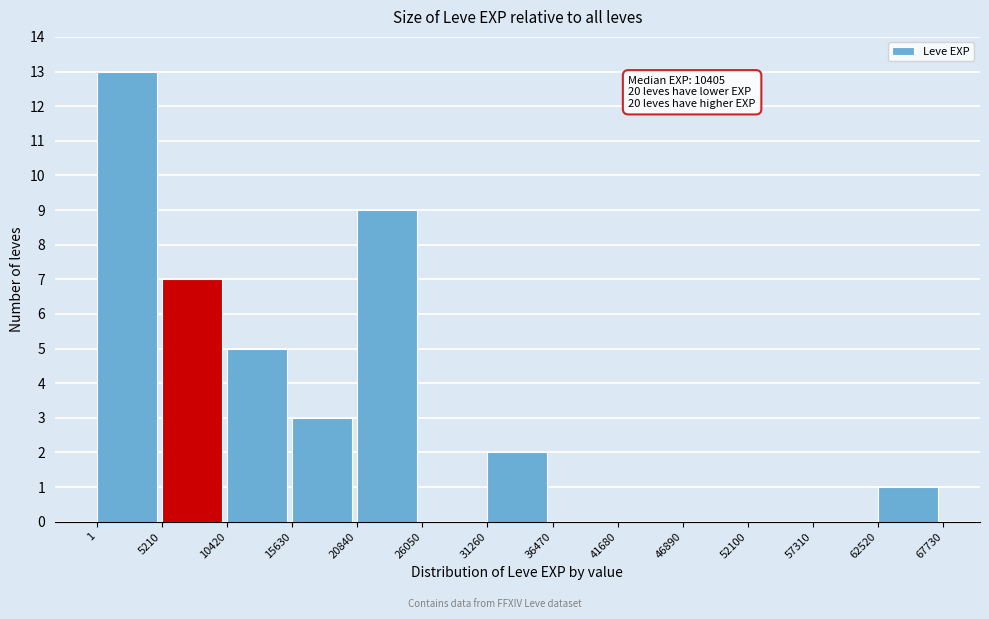

Over which range of the x-axis is the bar tallest?

1 to 5210